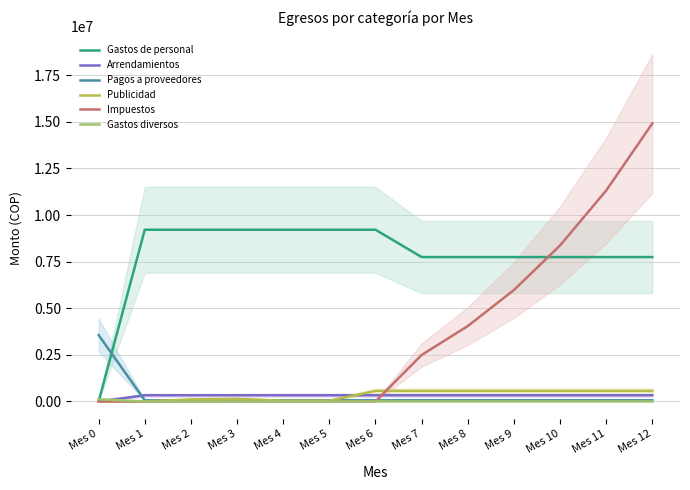

Is this an area chart (filled region under the line)?

No